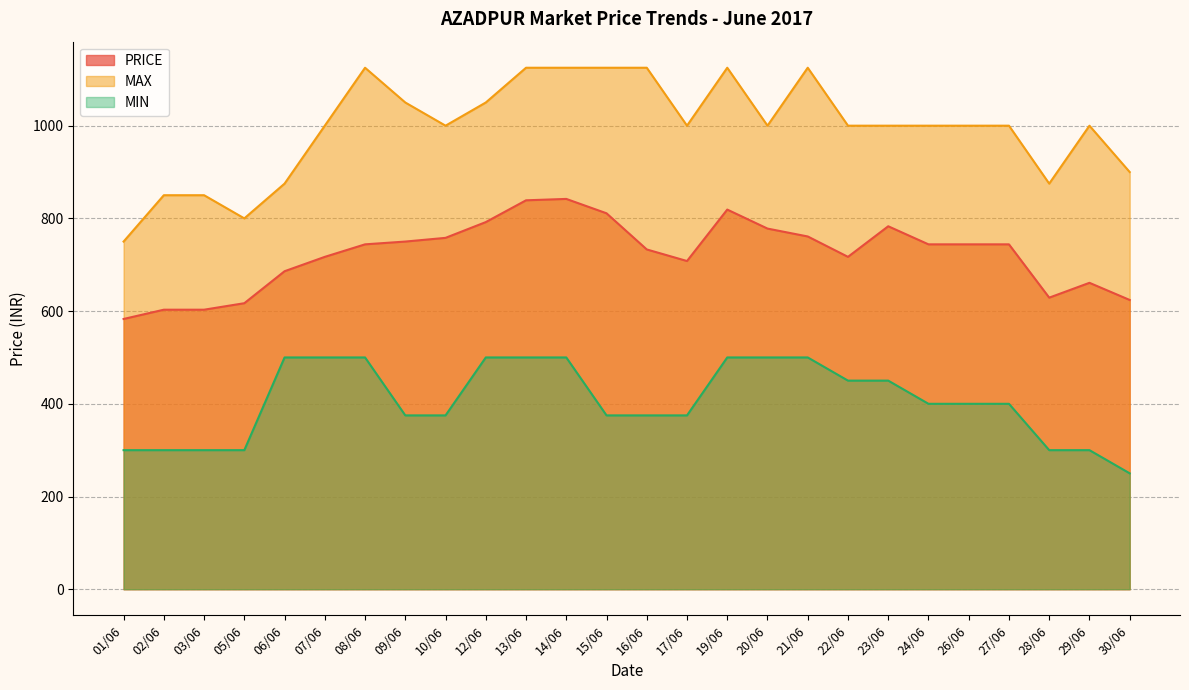

What is the average value of the PRICE series?

723